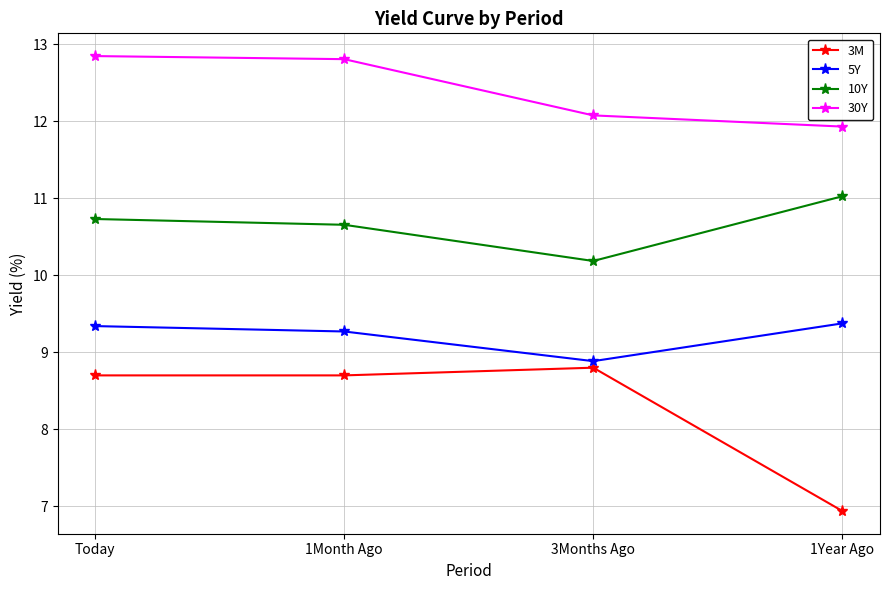

At how many categories does at least one series exceed 7?

4